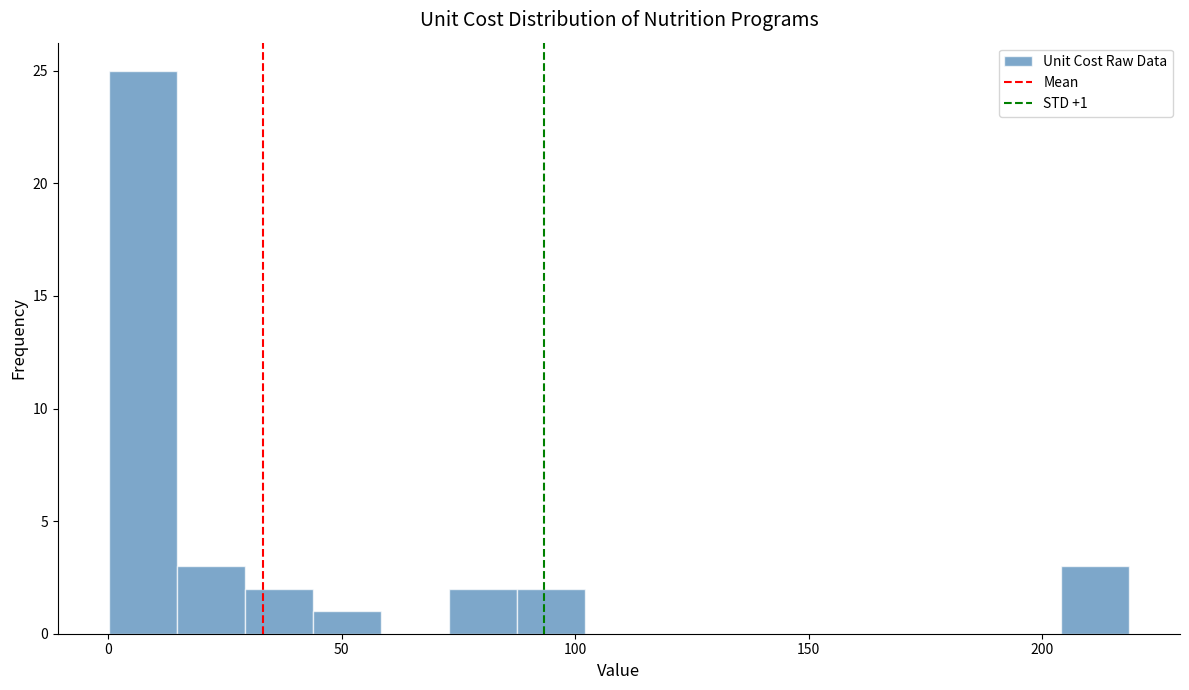

Read against the x-axis, roughly where is the centre of the tallest bar?

5